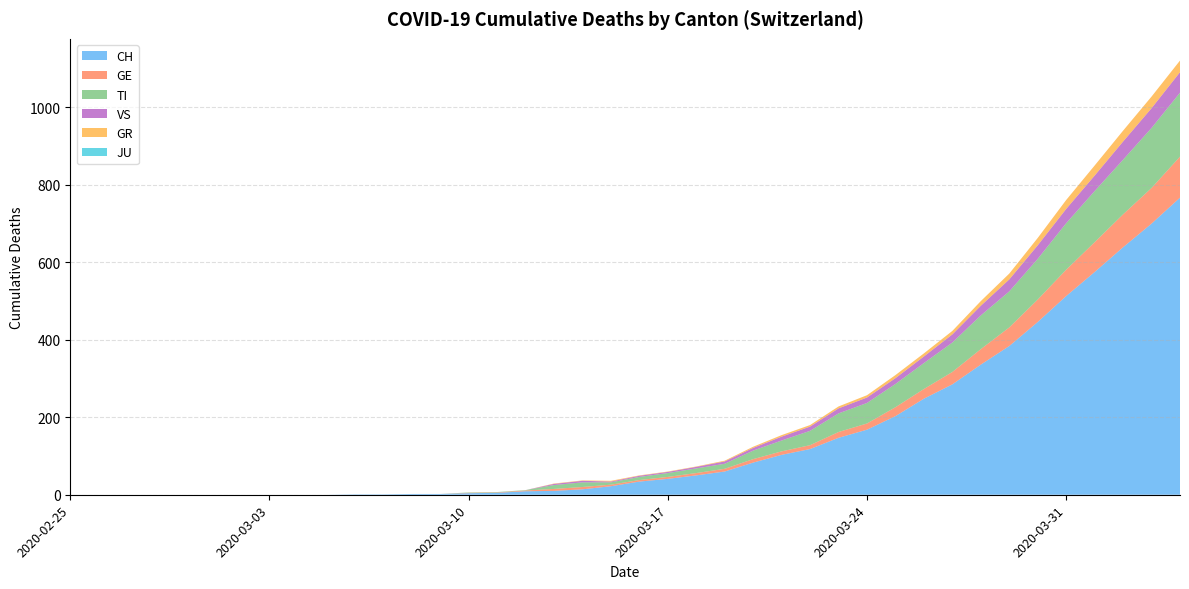

Reading left to right, what are all the values shown in this chart?

CH: 0	0	0	0	0	0	0	0	0	0	1	1	2	2	4	5	9	10	14	22	34	41	50	60	83	103	118	147	168	203	248	285	336	384	446	513	575	639	700	767
GE: 0	0	0	0	0	0	0	0	0	0	0	0	0	0	1	1	2	5	6	4	4	5	6	7	9	9	10	15	16	23	25	32	40	48	58	68	77	85	92	106
TI: 0	0	0	0	0	0	0	0	0	0	0	0	0	0	1	1	1	10	12	6	8	10	12	13	22	28	37	48	53	60	67	76	87	93	105	120	132	141	155	165
VS: 0	0	0	0	0	0	0	0	0	0	0	0	0	0	0	0	0	3	4	2	3	3	4	6	7	10	11	13	14	15	17	21	25	31	35	37	40	47	51	53
GR: 0	0	0	0	0	0	0	0	0	0	0	0	0	0	0	0	0	1	1	2	1	1	1	2	3	4	4	5	6	8	8	9	12	15	19	23	26	28	30	30
JU: 0	0	0	0	0	0	0	0	0	0	0	0	0	0	0	0	0	0	0	0	0	0	0	0	0	0	0	0	0	0	0	0	0	0	0	0	0	0	0	0